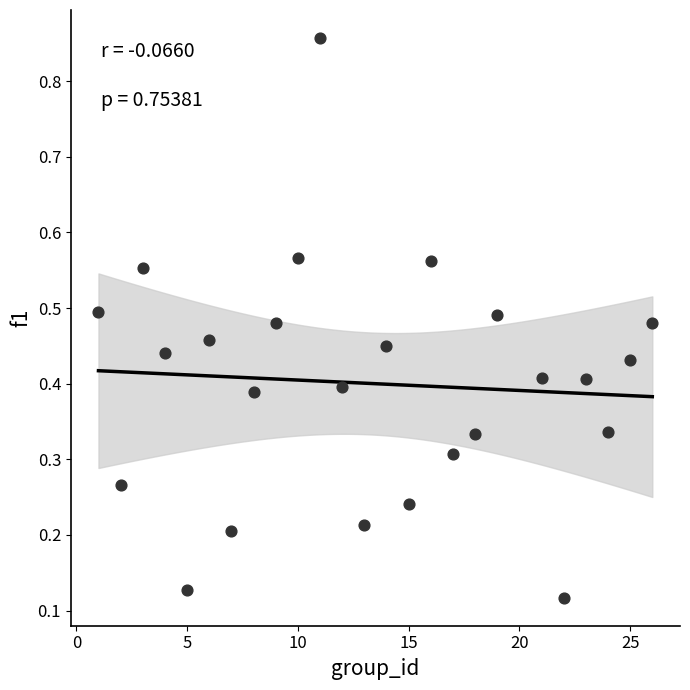

What is the range of Y values (max minus min)?

0.7